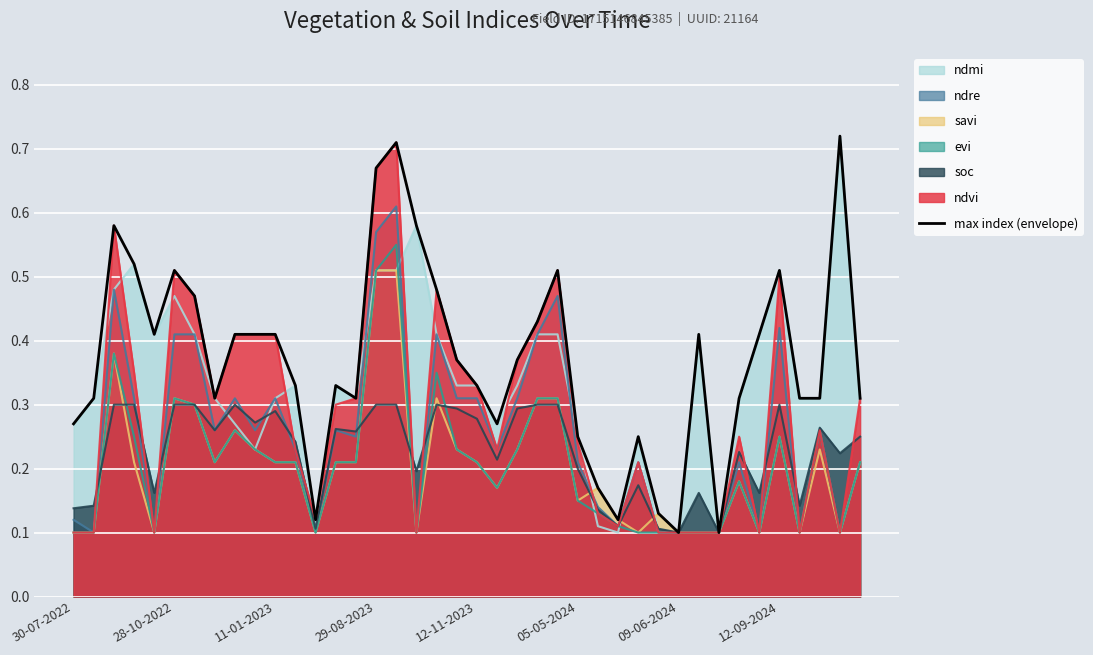

What is the difference between the maximum and minimum values?

0.6